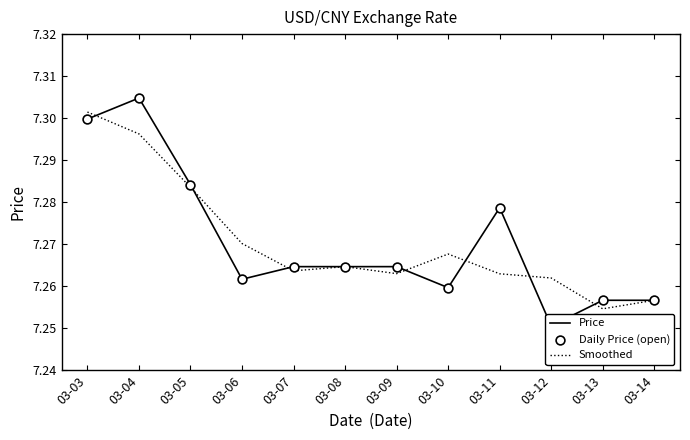

At which category is the sum across all series the highest?

03-04